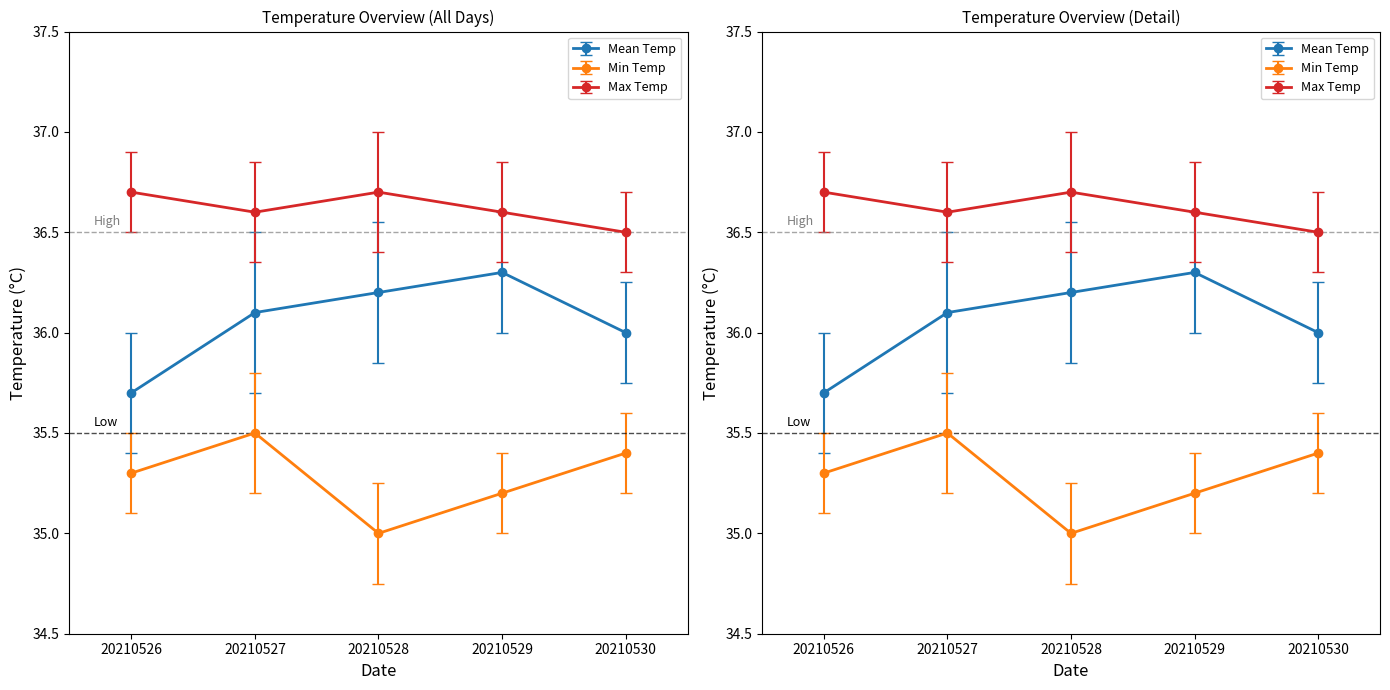

Rank the series by their average value, from highest to lowest.

Max Temp, Mean Temp, Min Temp